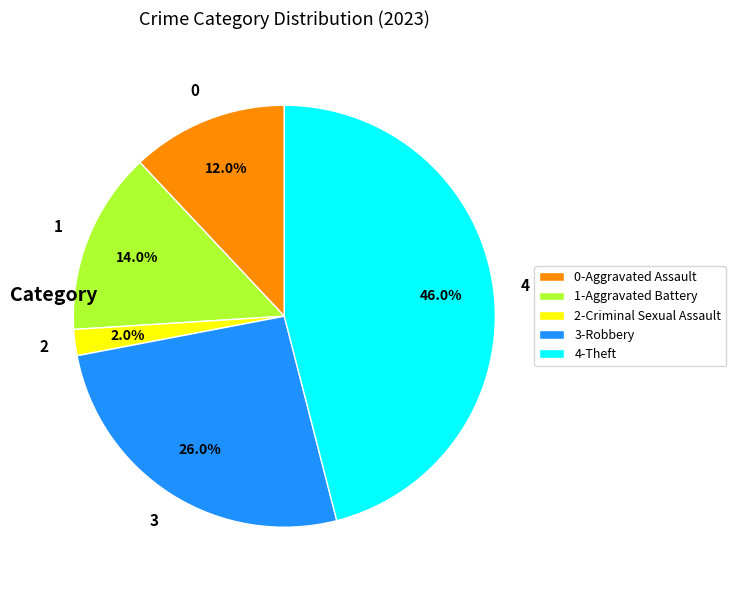

Between 3-Robbery and 1-Aggravated Battery, which is larger?

3-Robbery